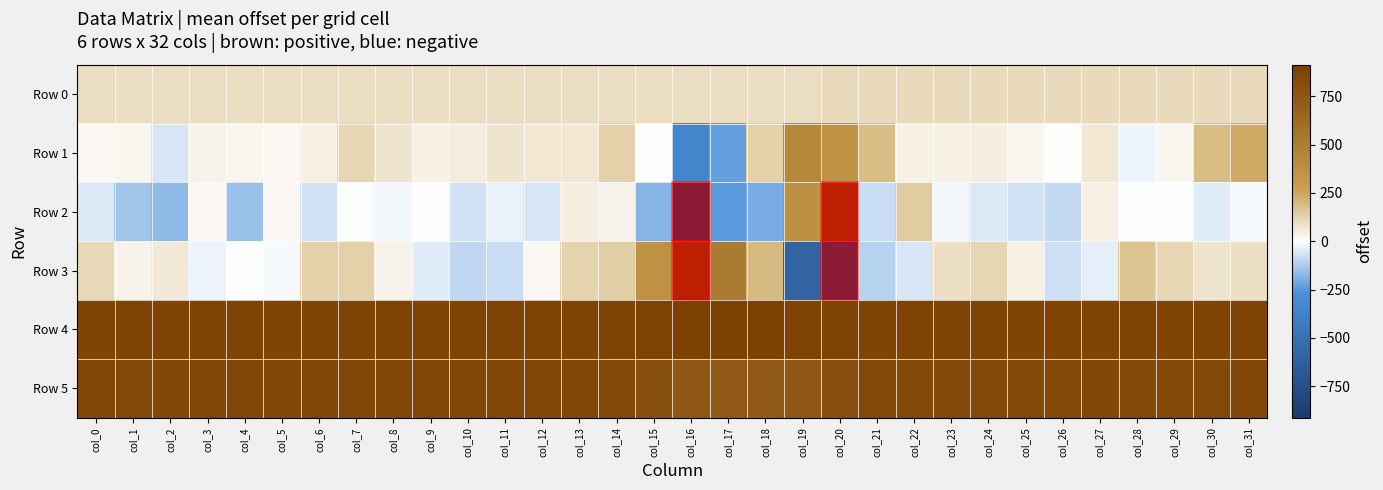

List the series in order of their peak value, highest first.

Row 3, Row 2, Row 4, Row 5, Row 1, Row 0